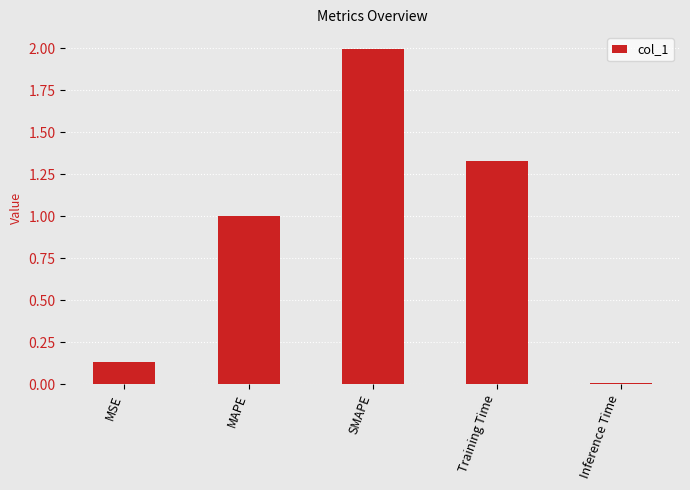

True or false: the data shows 0.0 at Inference Time.

True